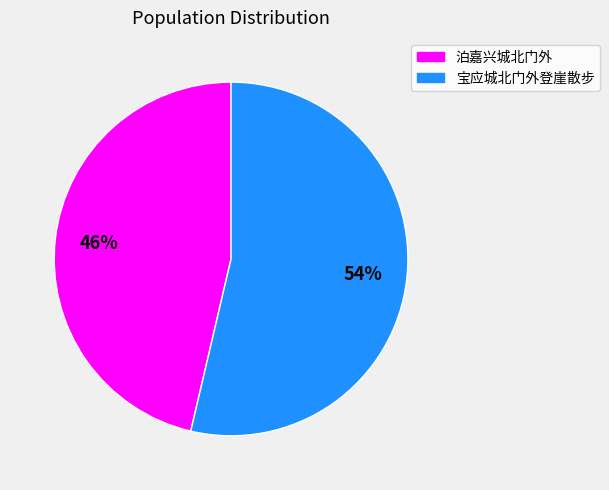

True or false: 泊嘉兴城北门外 accounts for 16% of the total.

False